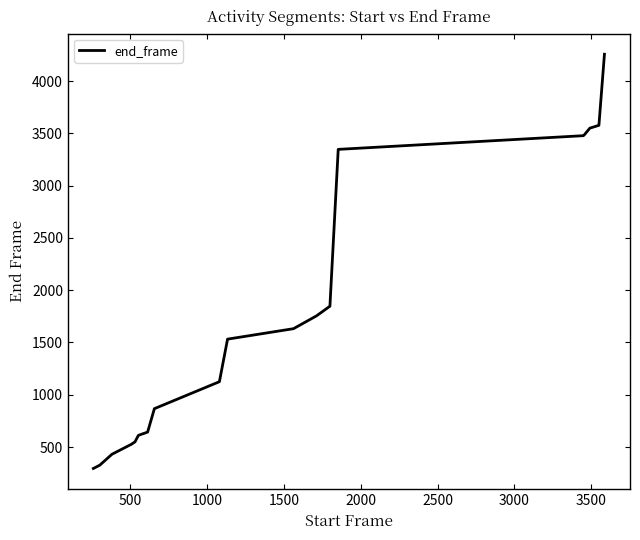

What is the greatest value displayed?

4257